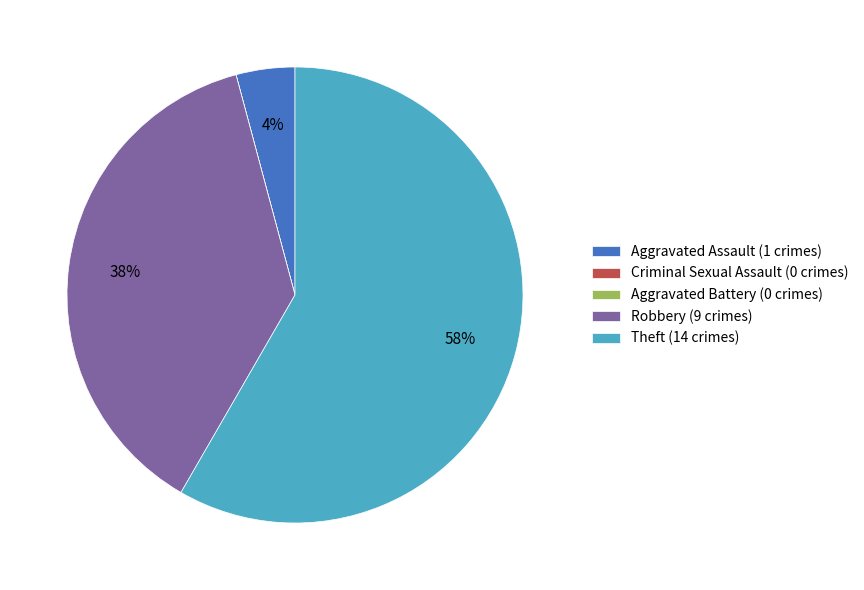

What percentage is the Theft (14 crimes) slice, to the nearest percent?

58%